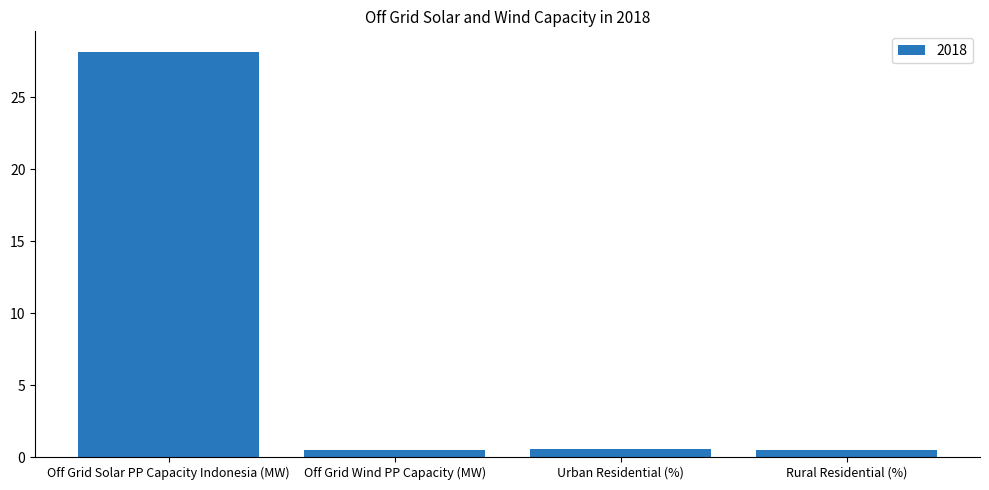

What is the label of the 1st bar from the left?

Off Grid Solar PP Capacity Indonesia (MW)